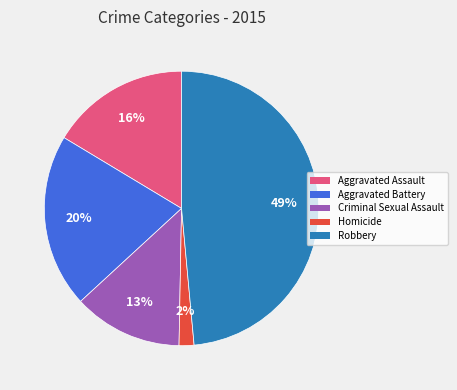

Does Aggravated Battery represent more than half of the total?

No